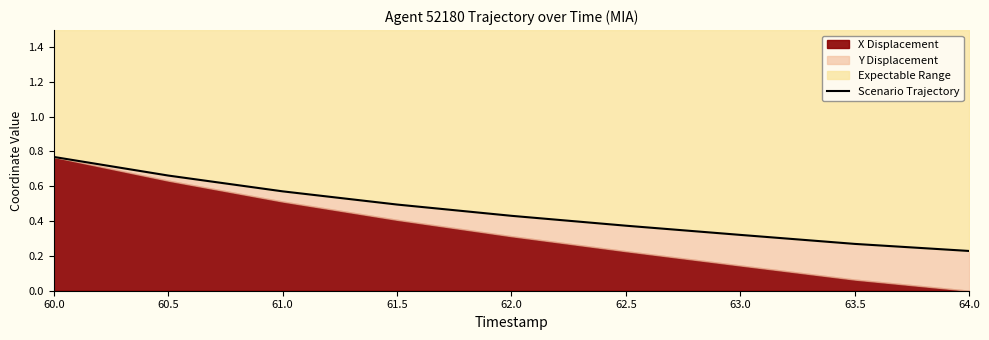

True or false: the data shows 0.6 at 62.5.

False